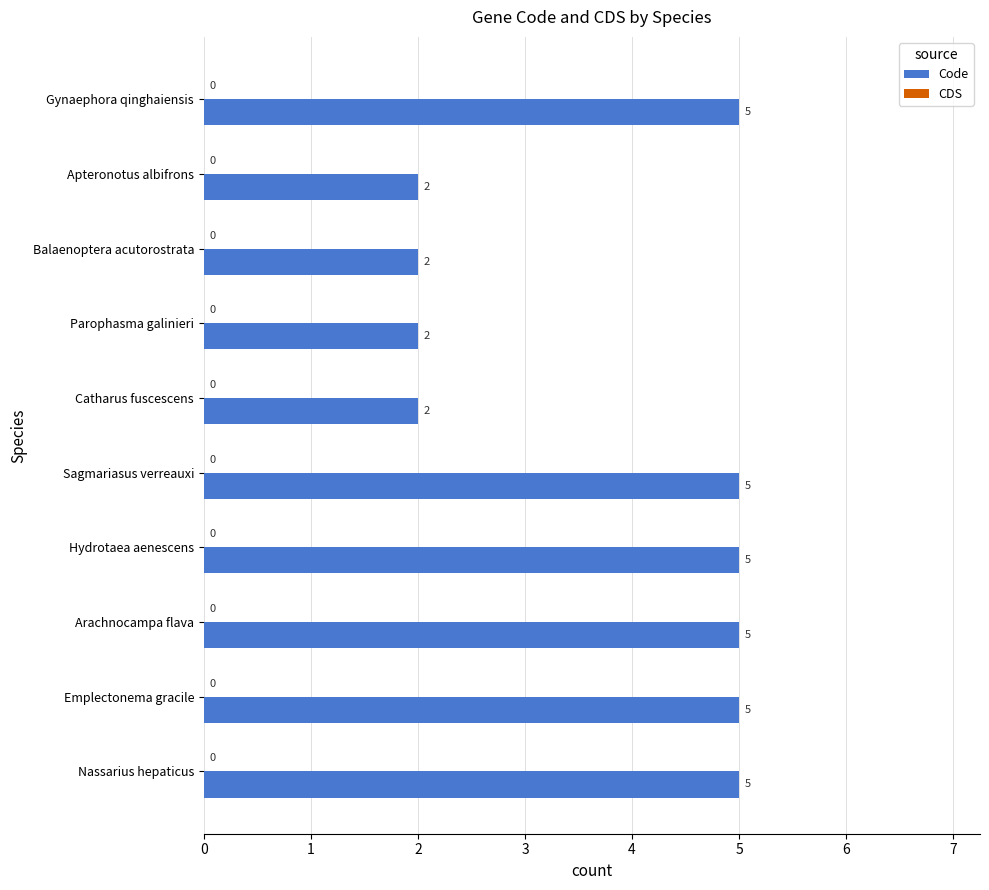

How many data points does each series have?

10